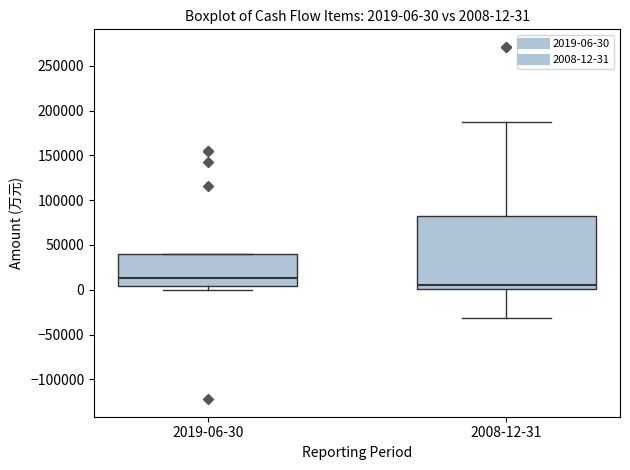

Which box's median line is the lowest?

2008-12-31